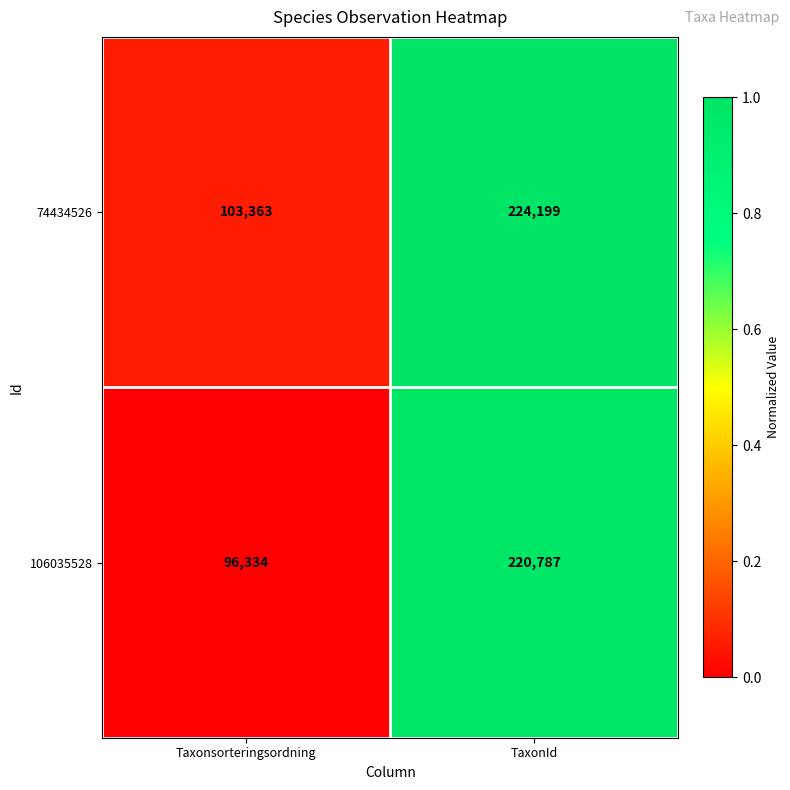

Which category has the highest value across all series?

TaxonId